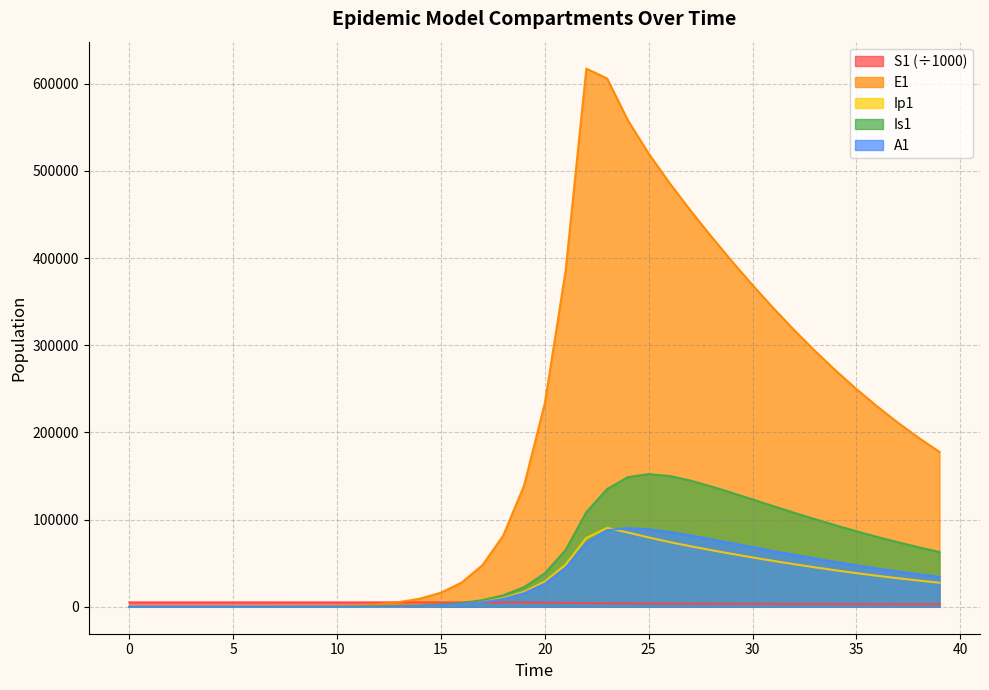

What is the difference between the maximum and minimum values in the A1 series?

90288.0